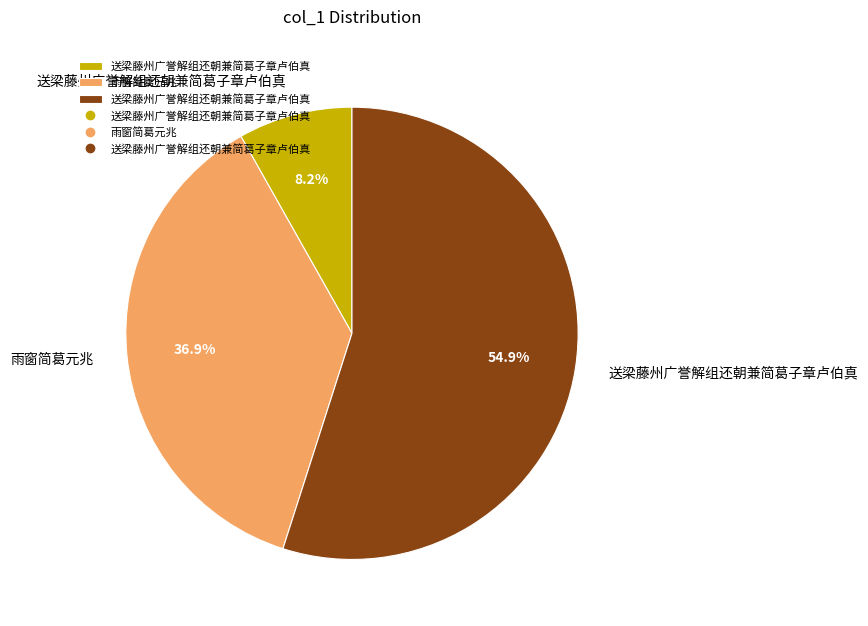

Is there any slice that represents more than half of the pie?

Yes